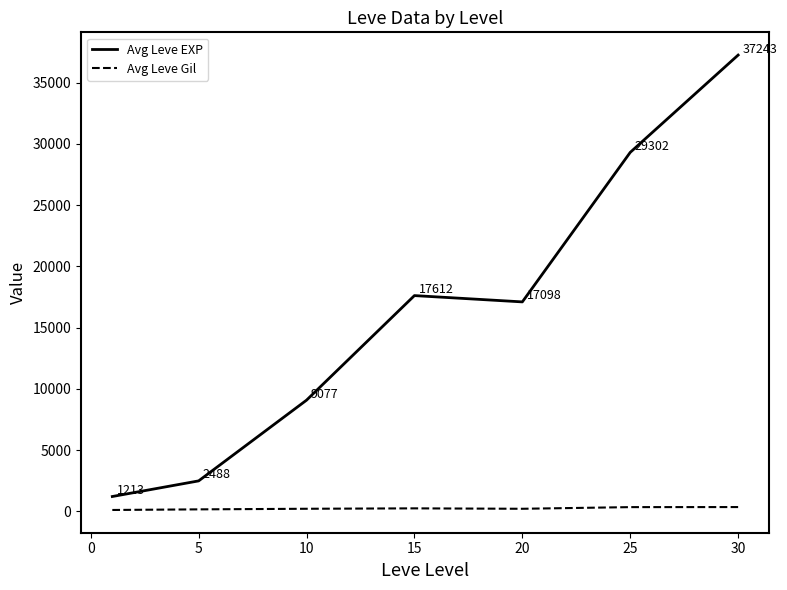

Does the chart display data point markers on the line(s)?

No